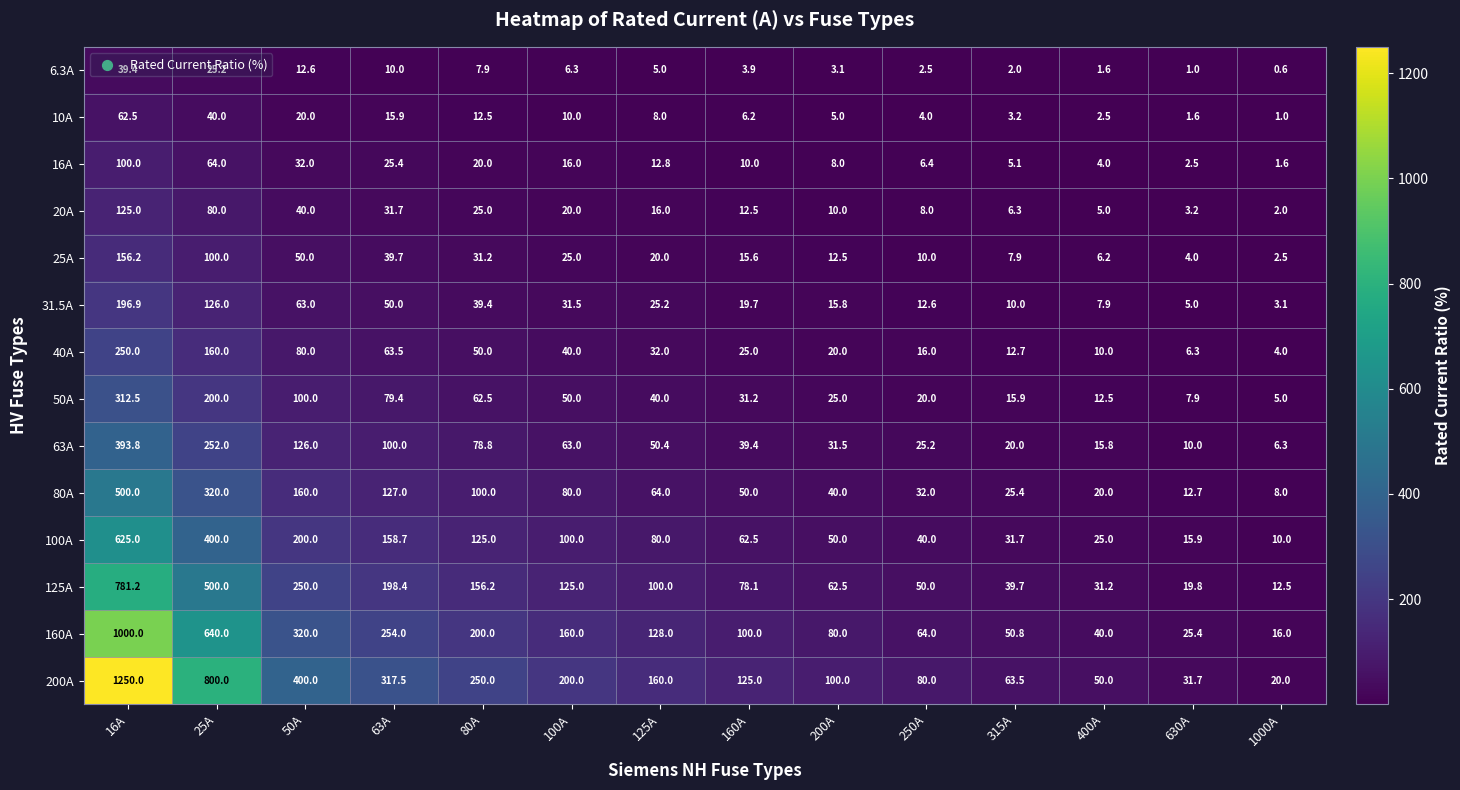

Which series changed the most between 100A and 1000A?

200A